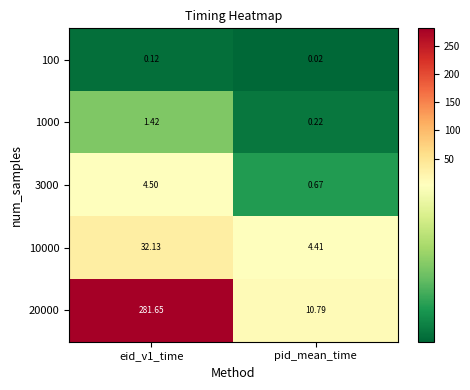

Which category has the lowest value in the 3000 series?

pid_mean_time